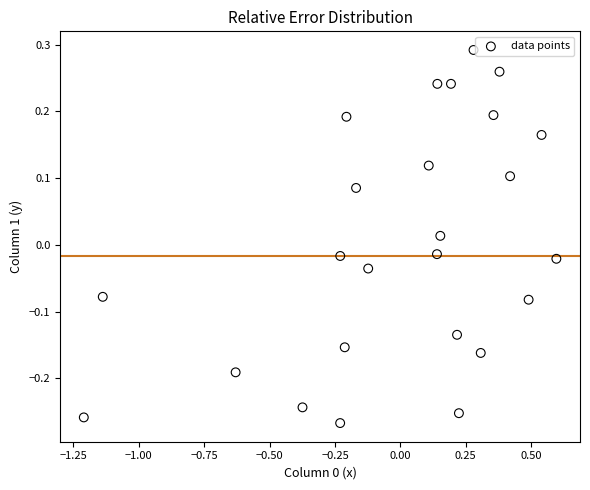

What is the range of Y values (max minus min)?

0.6